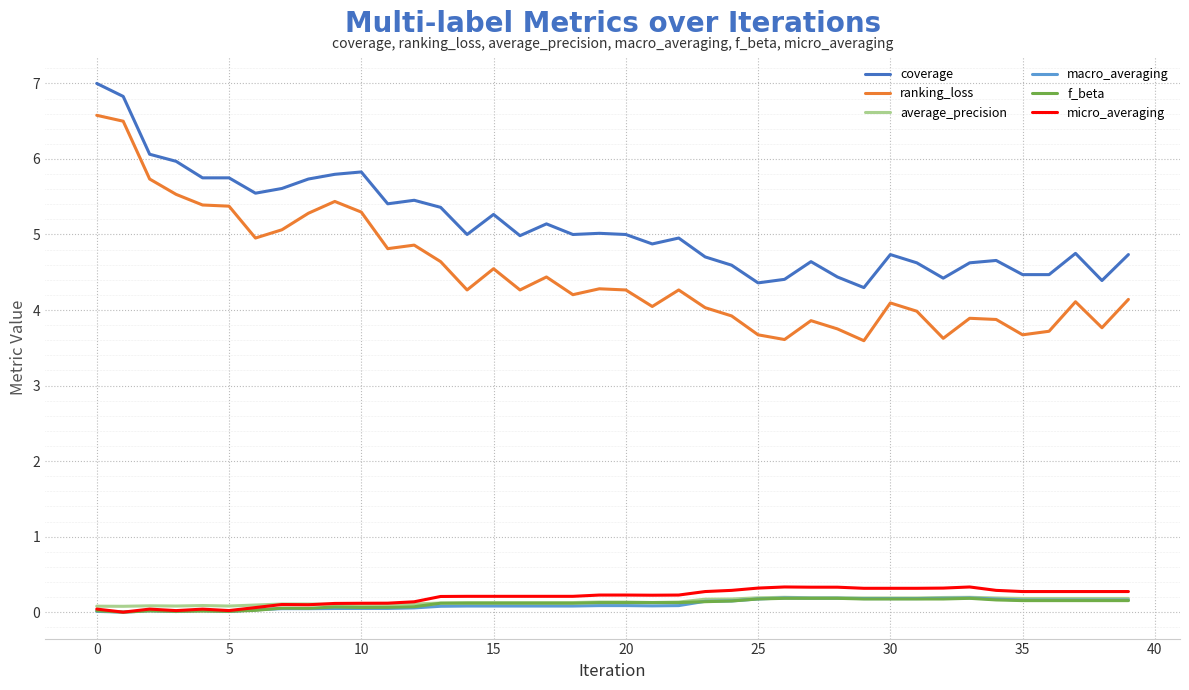

How many average_precision values are between 0 and 1?

40